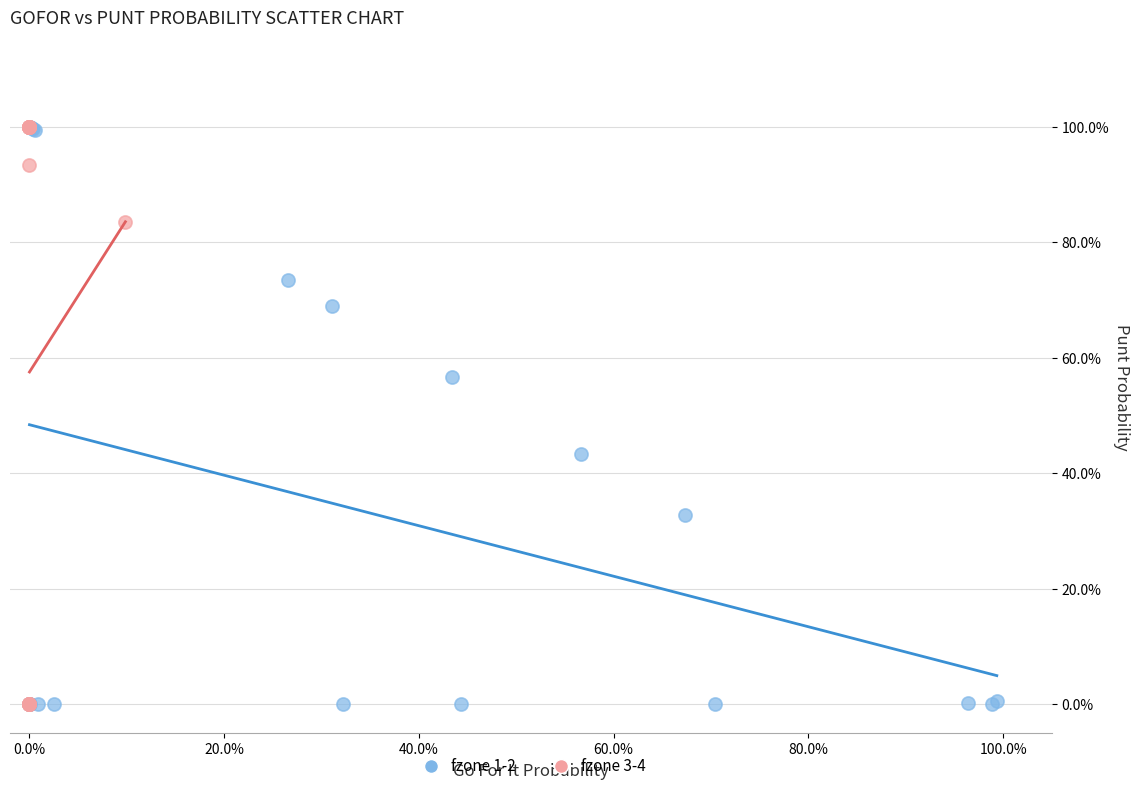

What are all the series names shown in the legend?

fzone 1-2, fzone 3-4